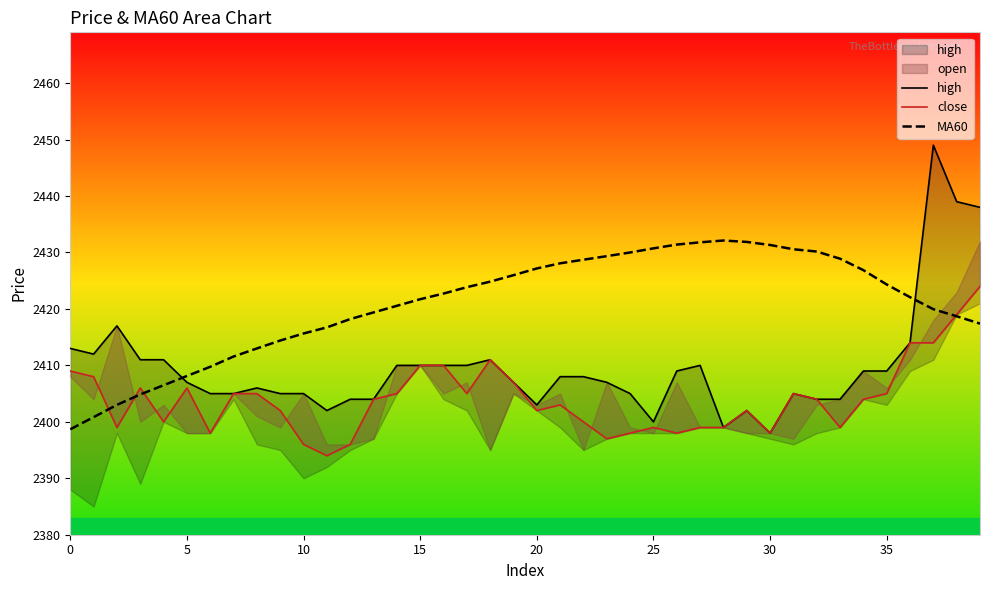

What is the label of the 13th point from the right?

27